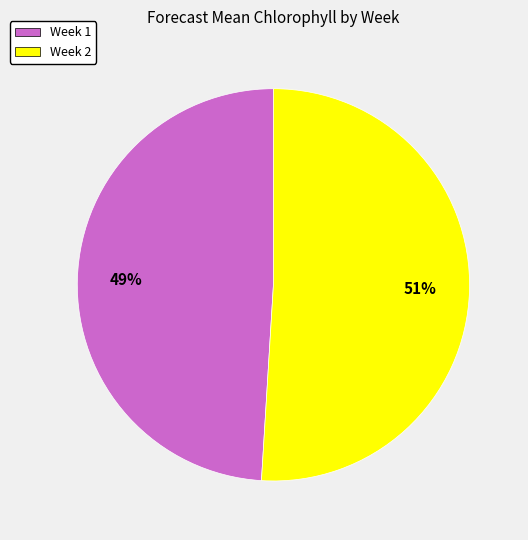

To the nearest percent, what is the combined percentage of Week 2 and Week 1?

100%